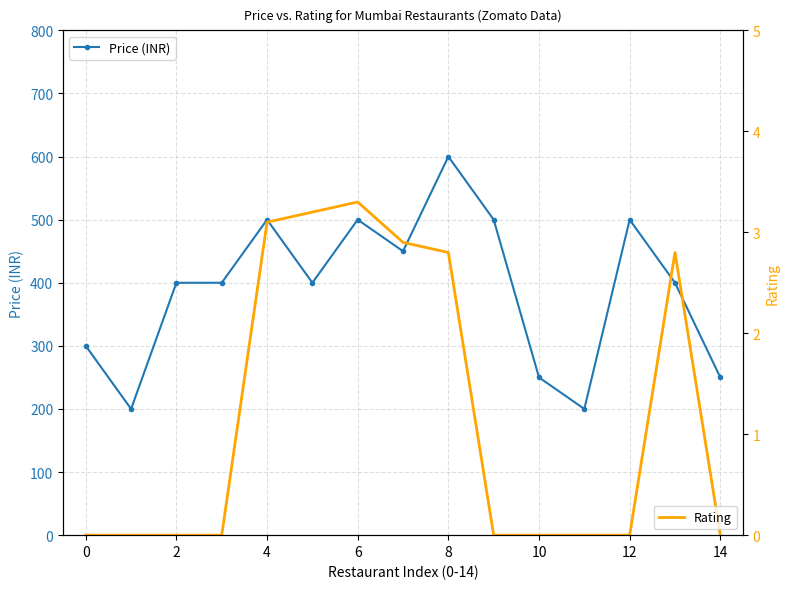

What is the minimum value for Price (INR)?

200